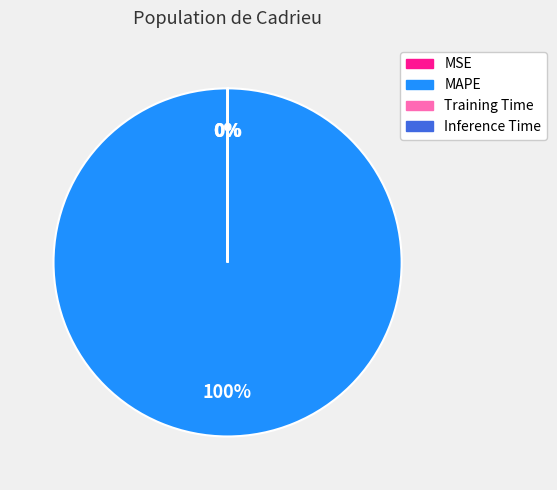

Which slice represents more than half of the pie?

MAPE